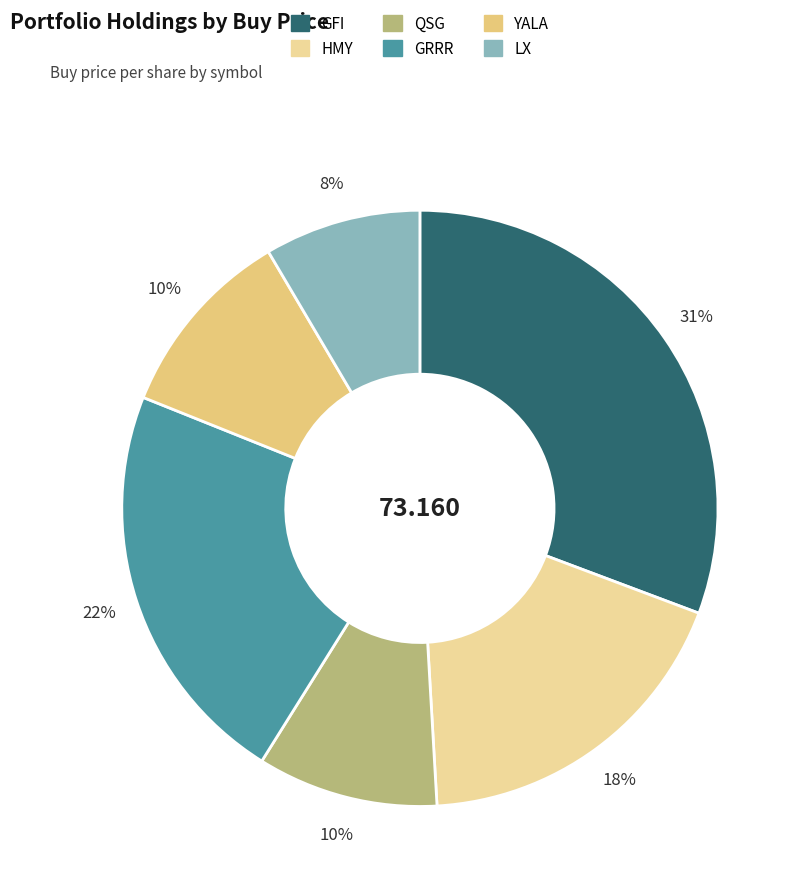

What is the smallest slice in the pie chart?

LX